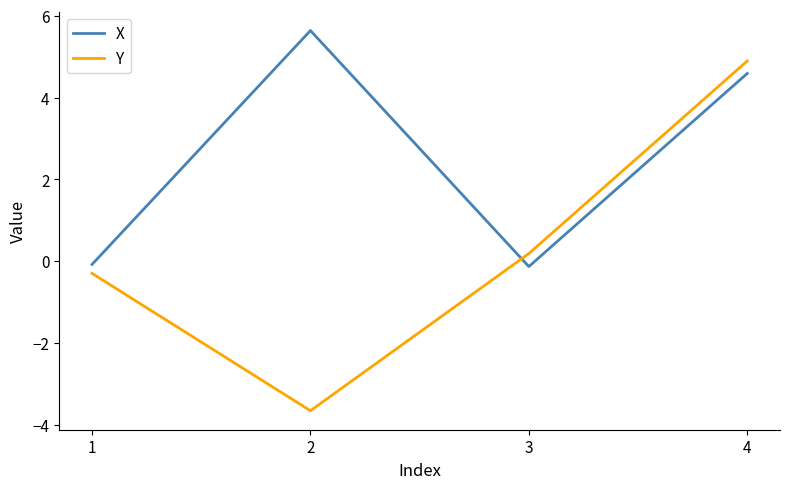

After their last crossing, which series has the higher values: Y or X?

Y